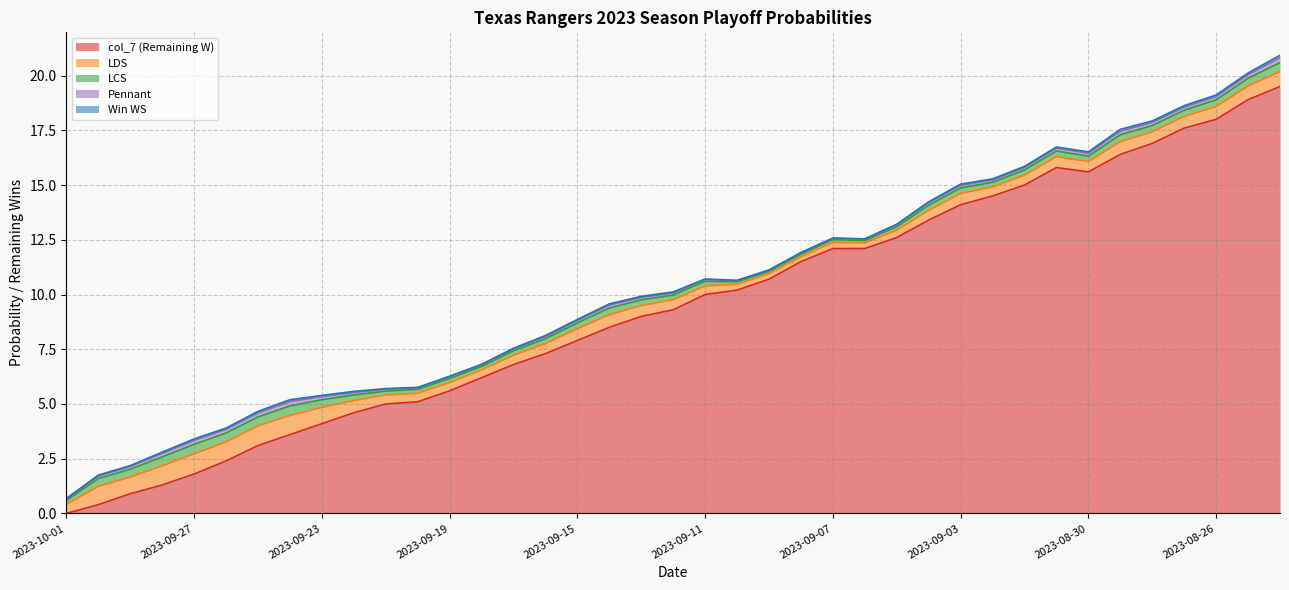

Does the chart display data point markers on the line(s)?

No